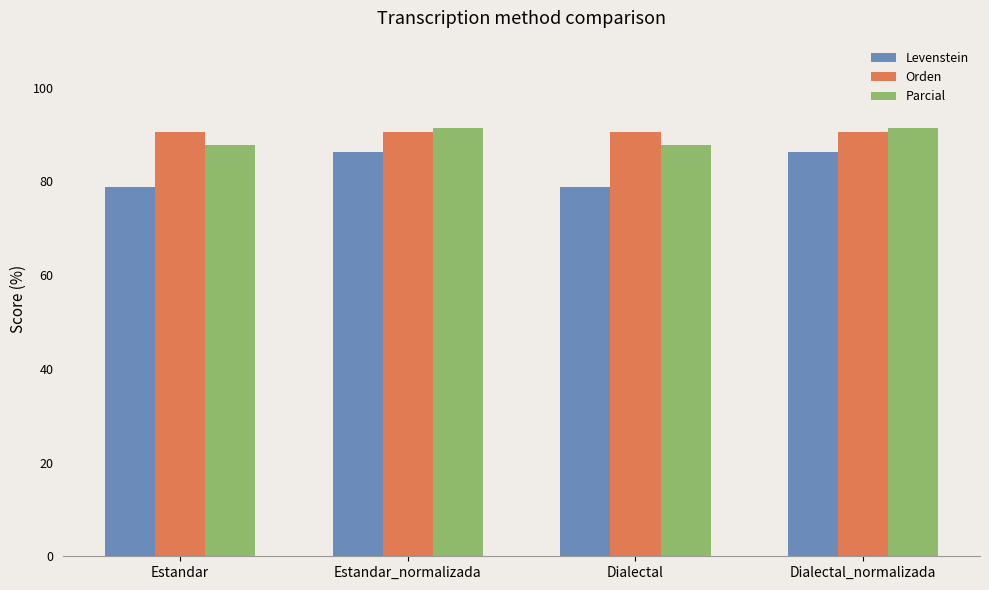

What is the difference between the highest and lowest values at Estandar?

11.6